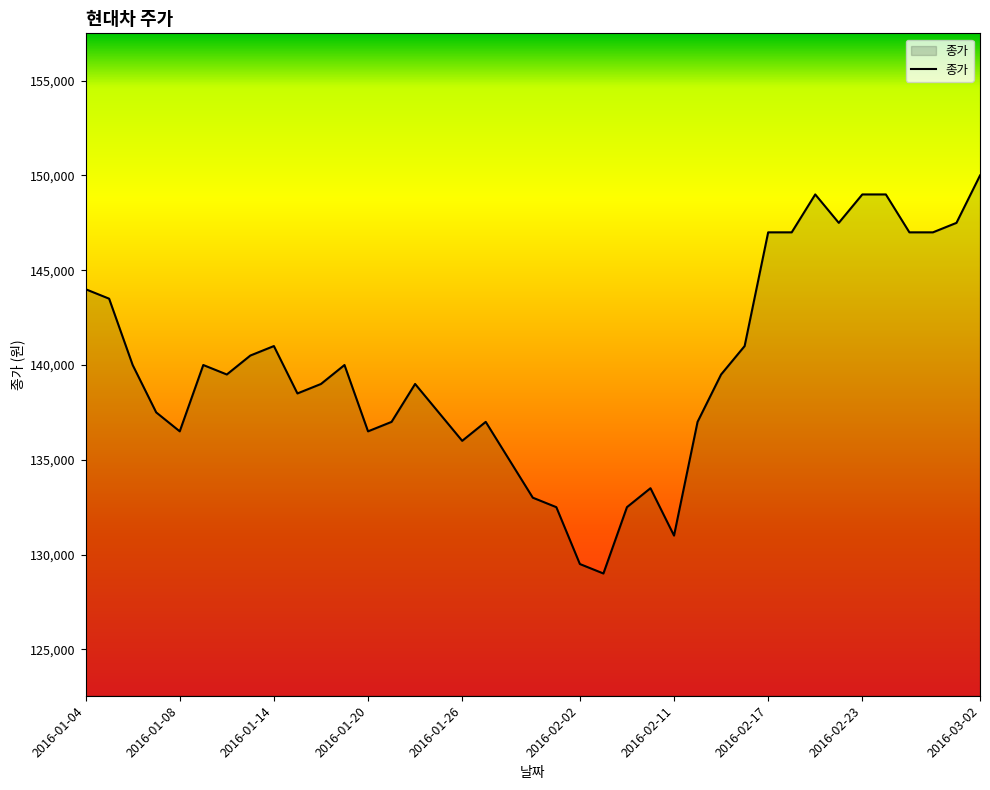

What is the maximum value shown in the chart?

150000